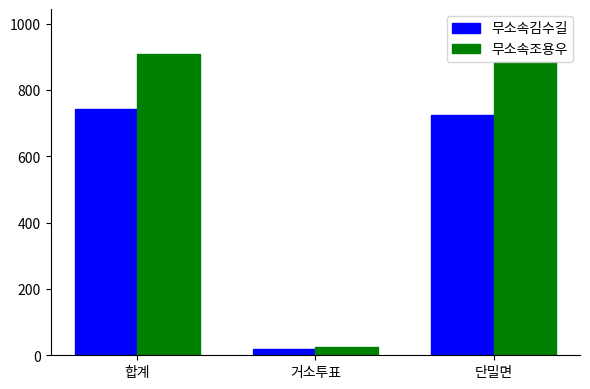

List the series in order of their overall mean, lowest first.

무소속김수길, 무소속조용우